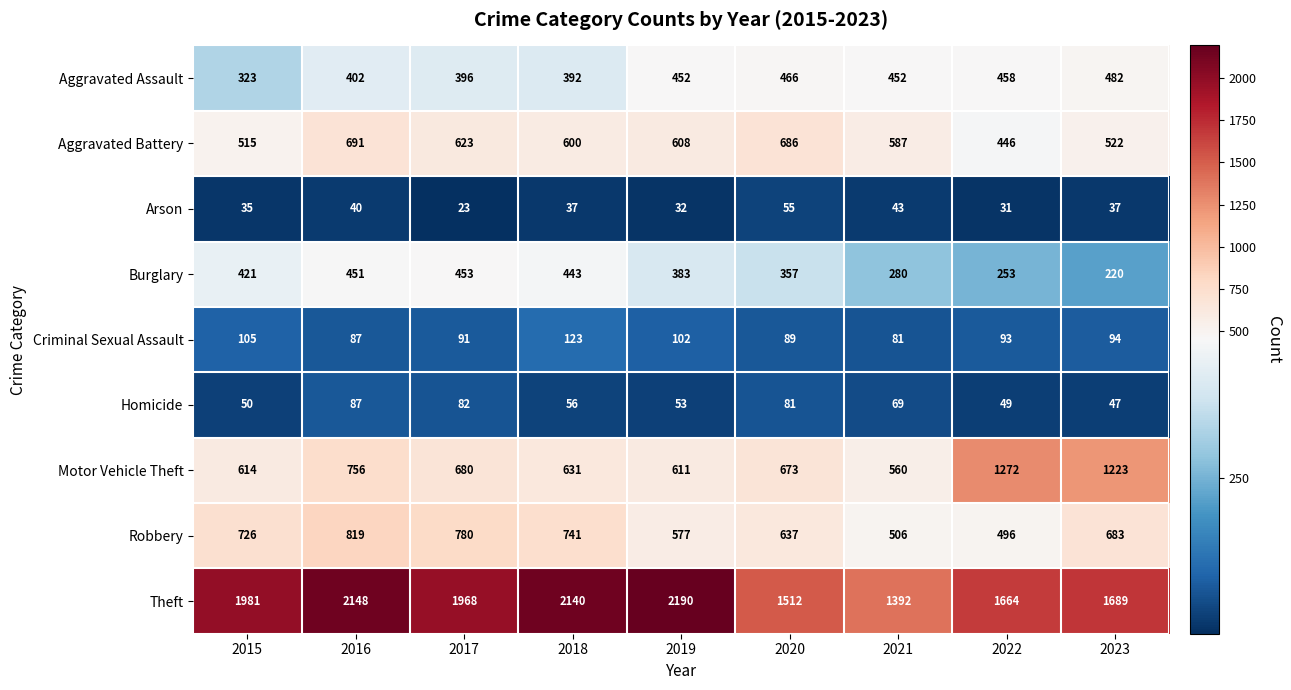

At how many categories does at least one series exceed 361?

9